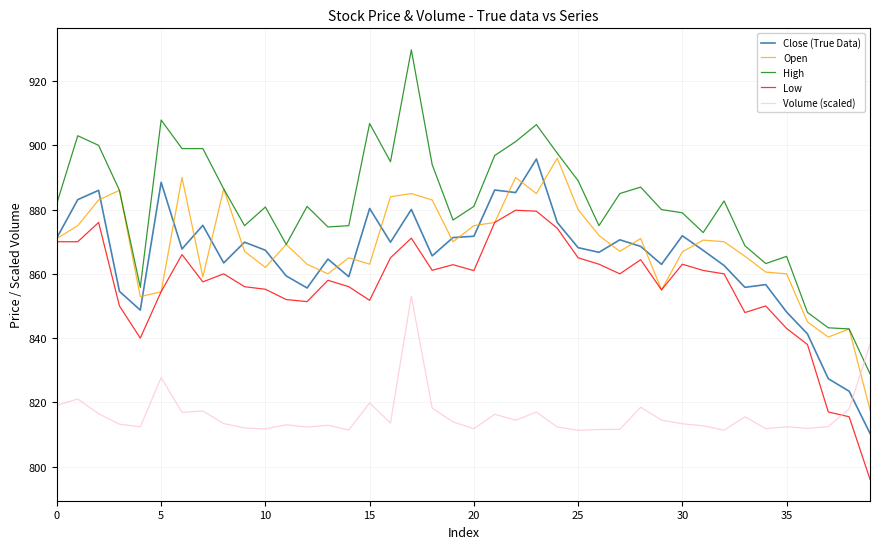

Which series has the largest total across all categories?

High